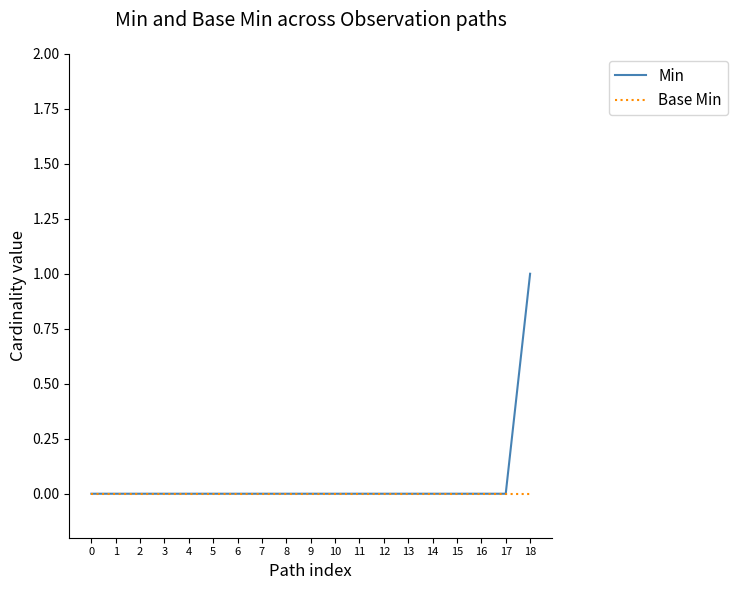

List the series in order of their peak value, highest first.

Min, Base Min